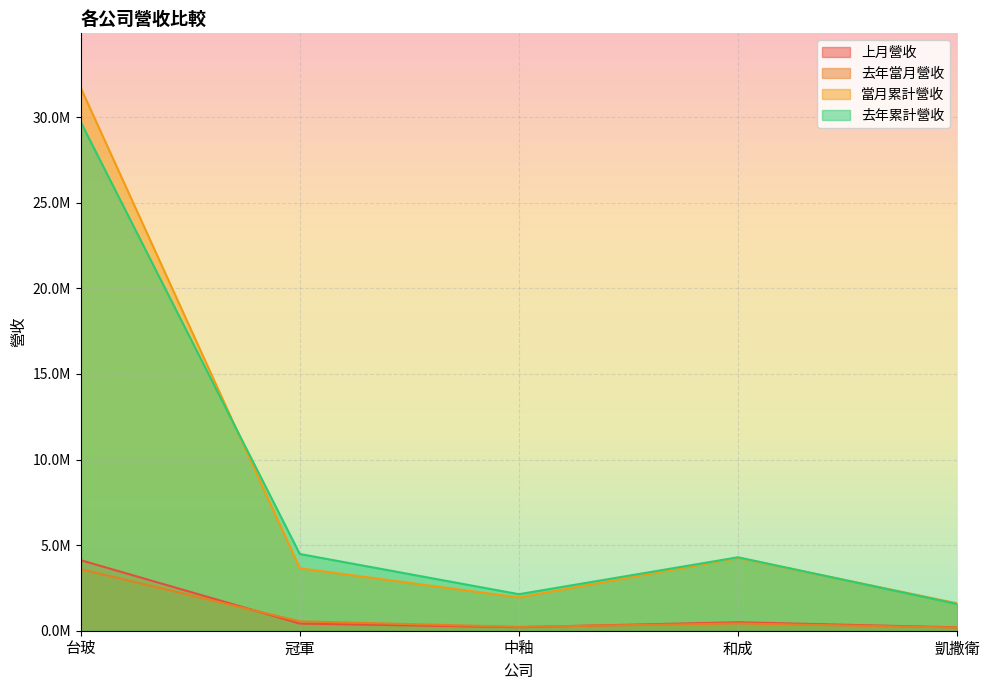

Where is the first local maximum for 去年當月營收?

和成